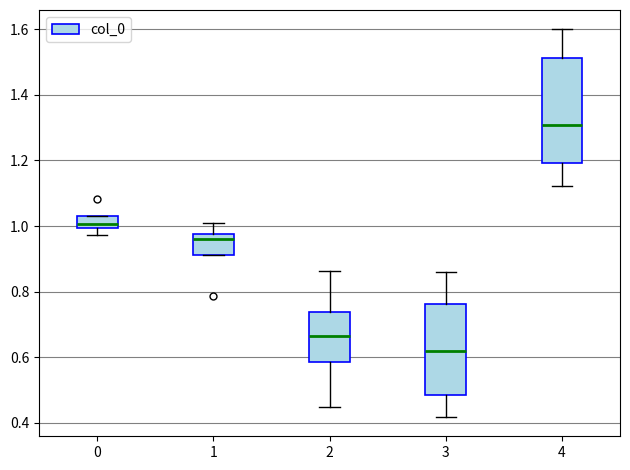

Which box is the tallest, from its lower edge to its upper edge?

4